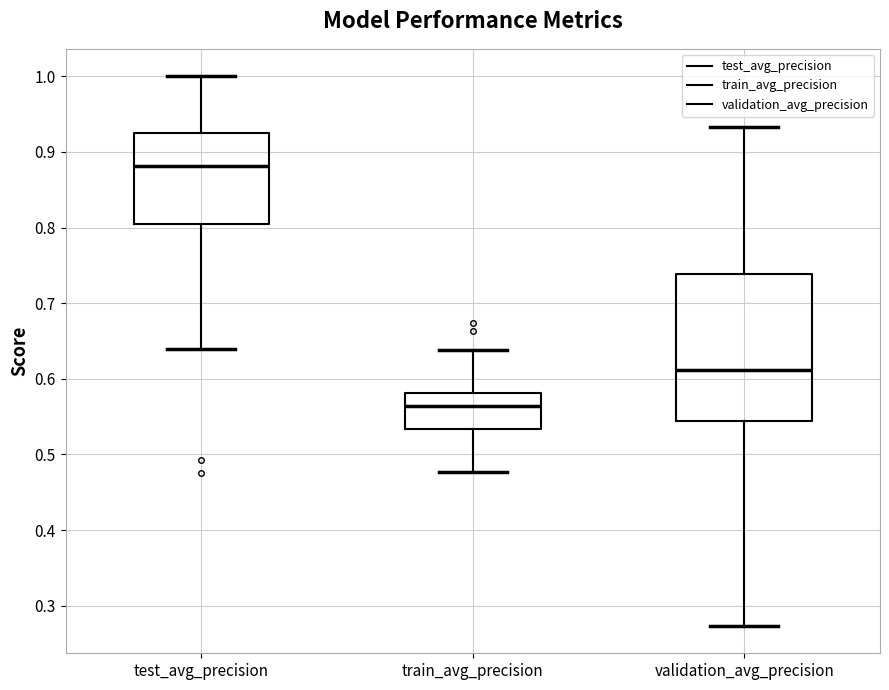

Reading left to right, read every box against the y-axis: the position of its median line, the range the box covers, and the ends of its whiskers. The values are not printed on the chart, so give them approximately, as read against the axis.

test_avg_precision: median 0.88, box 0.80 to 0.93, whiskers 0.64 to 1.00
train_avg_precision: median 0.56, box 0.53 to 0.58, whiskers 0.48 to 0.64
validation_avg_precision: median 0.61, box 0.54 to 0.74, whiskers 0.27 to 0.93